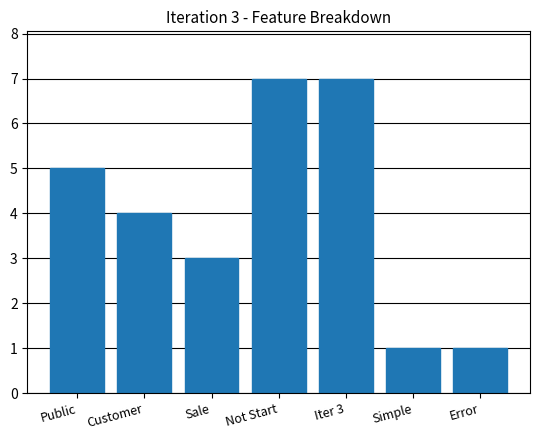

What is the minimum value shown in the chart?

1